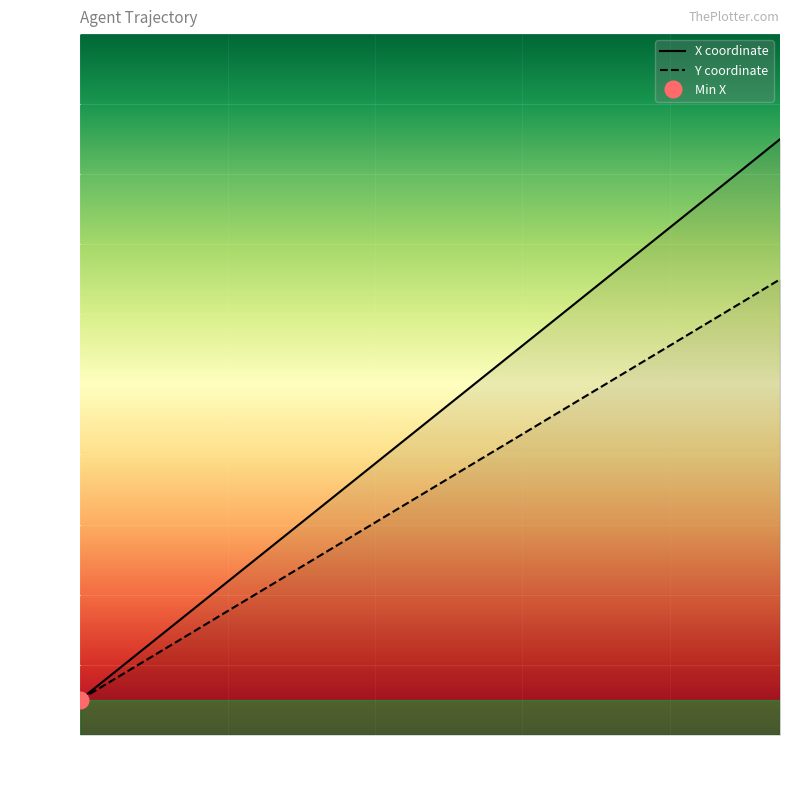

At which label does Y coordinate reach its minimum?

30.0